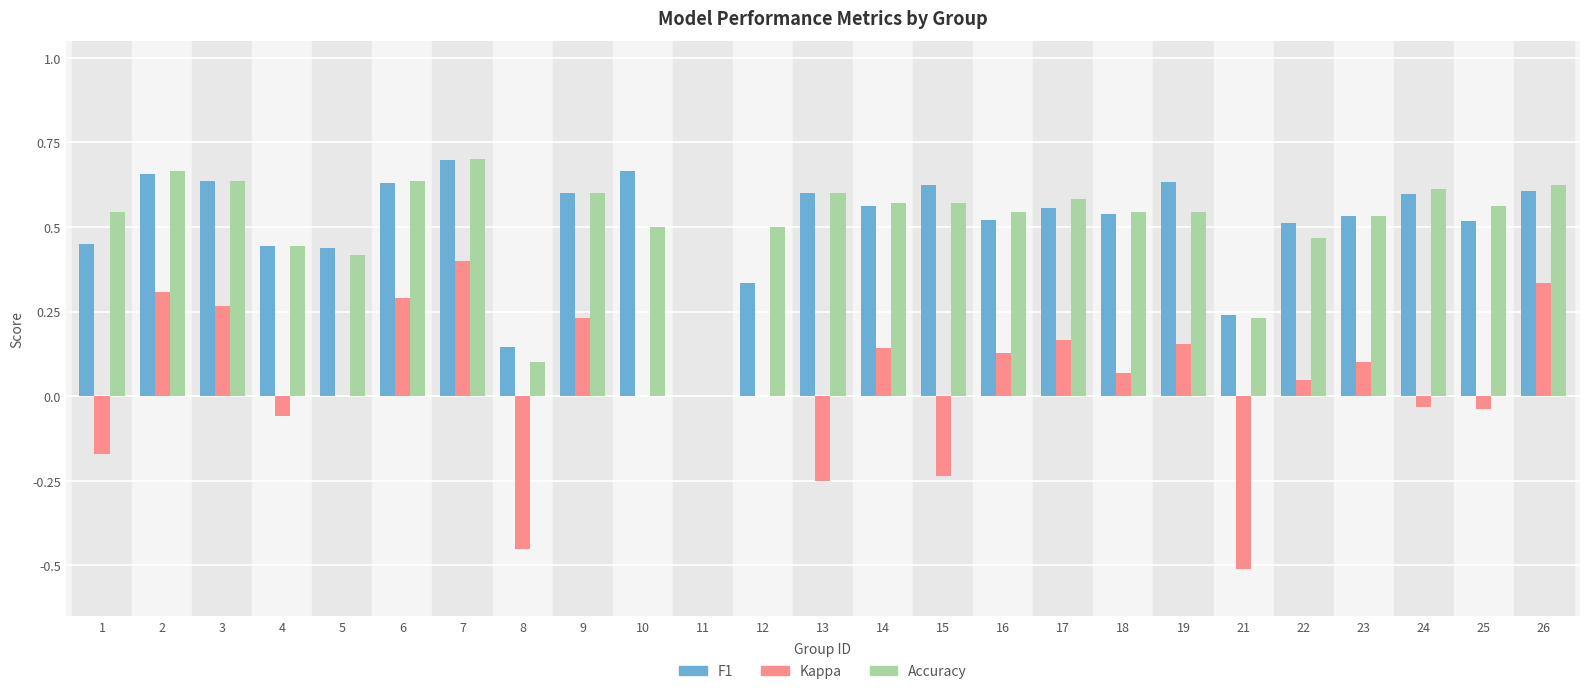

What is the total value across all series at 14?

1.3